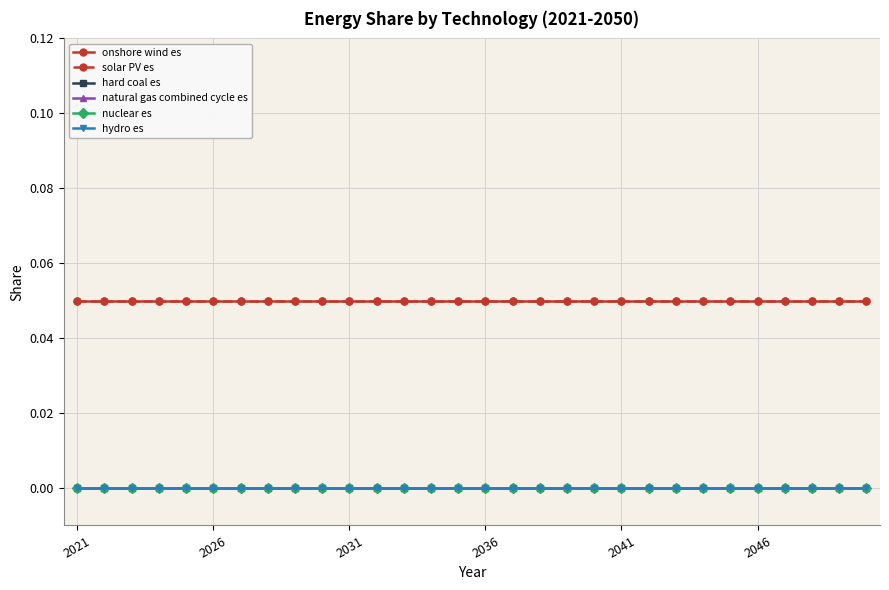

Which series has the largest total across all categories?

onshore wind es